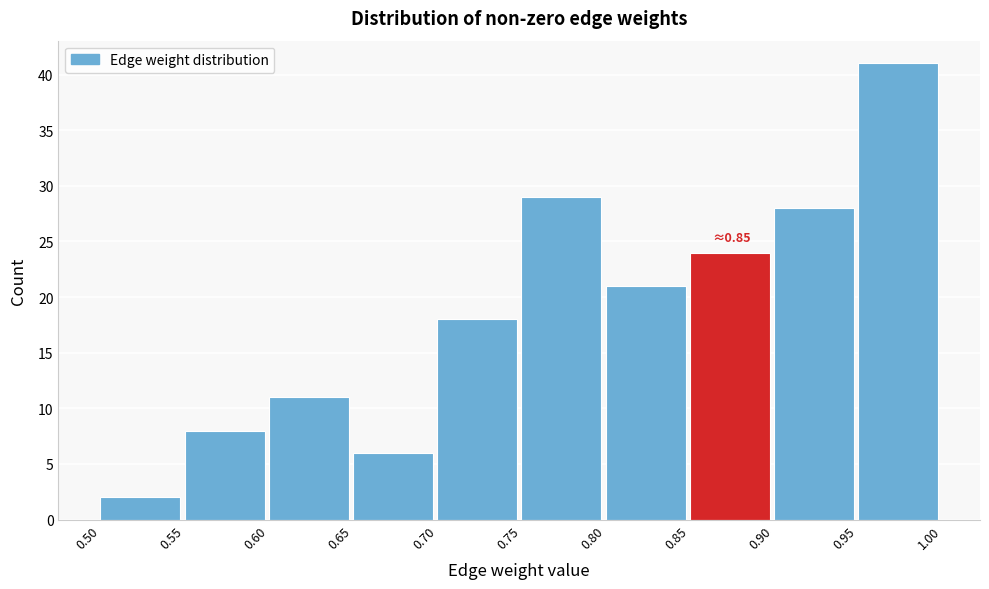

Which range on the x-axis has the tallest bar?

0.95 to 1.00